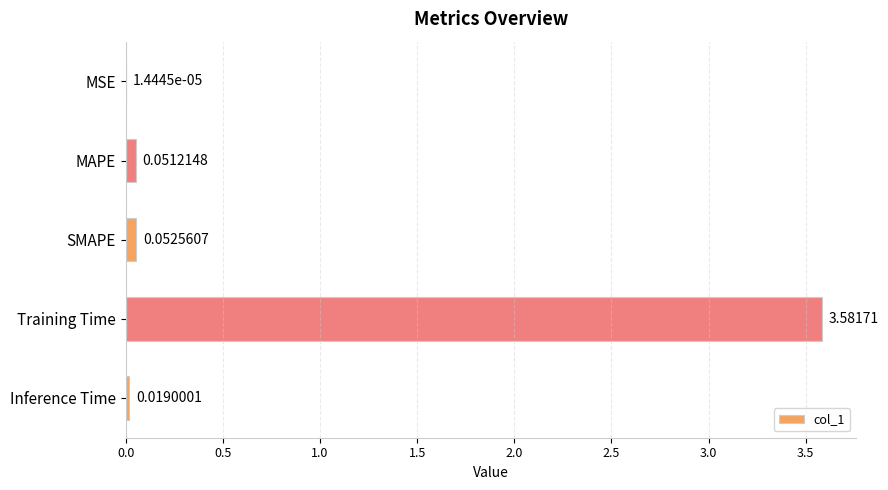

Which label corresponds to the largest value in the chart?

Training Time